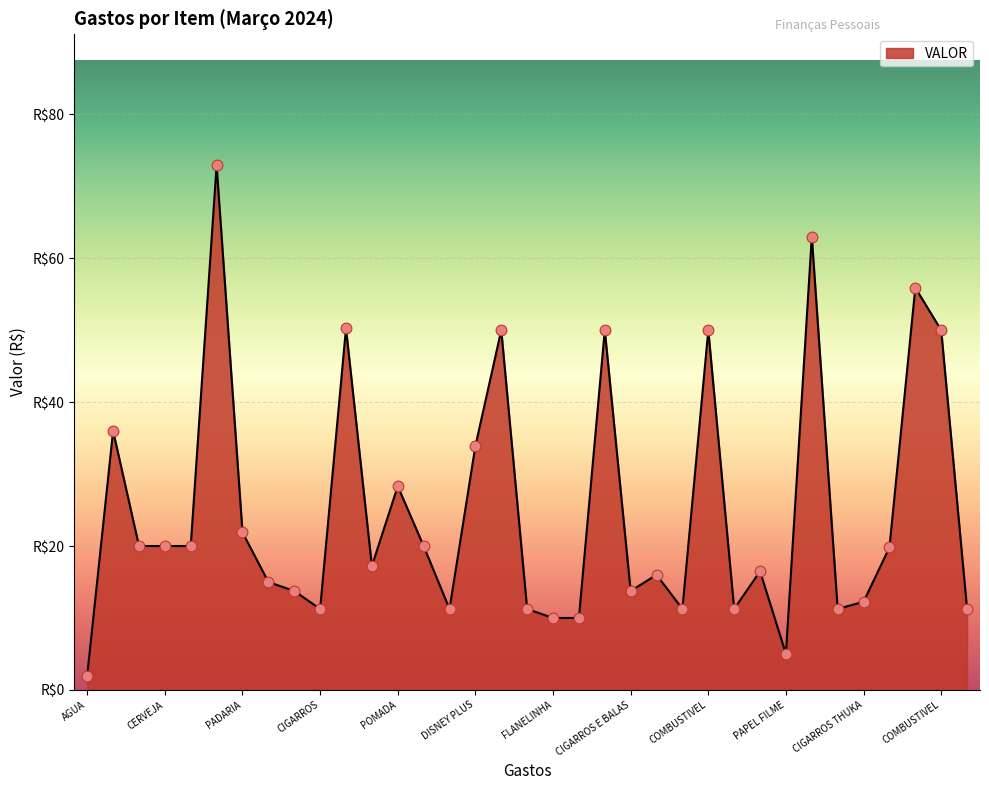

Does the chart have visible grid lines?

Yes